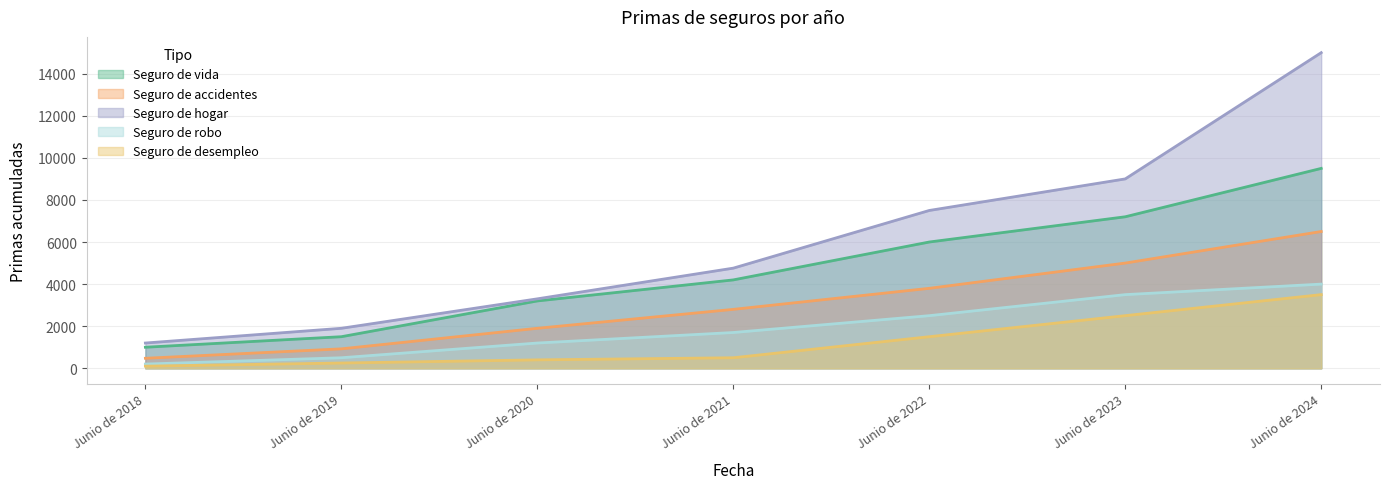

What is the maximum value for Seguro de vida?

9500.3